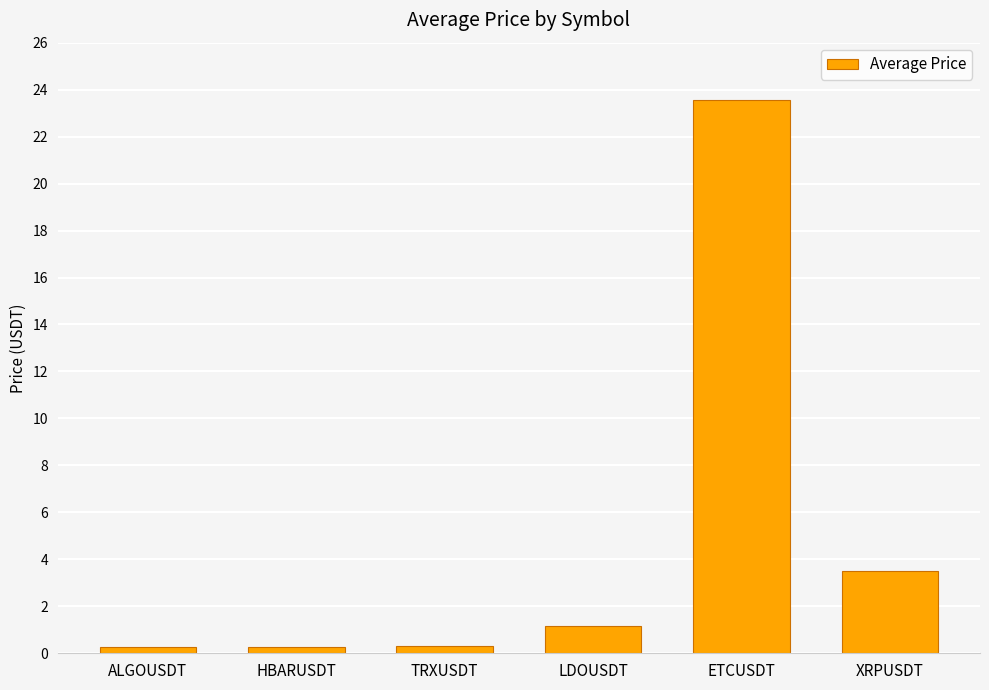

What is the value of the 4th bar from the left?

1.2